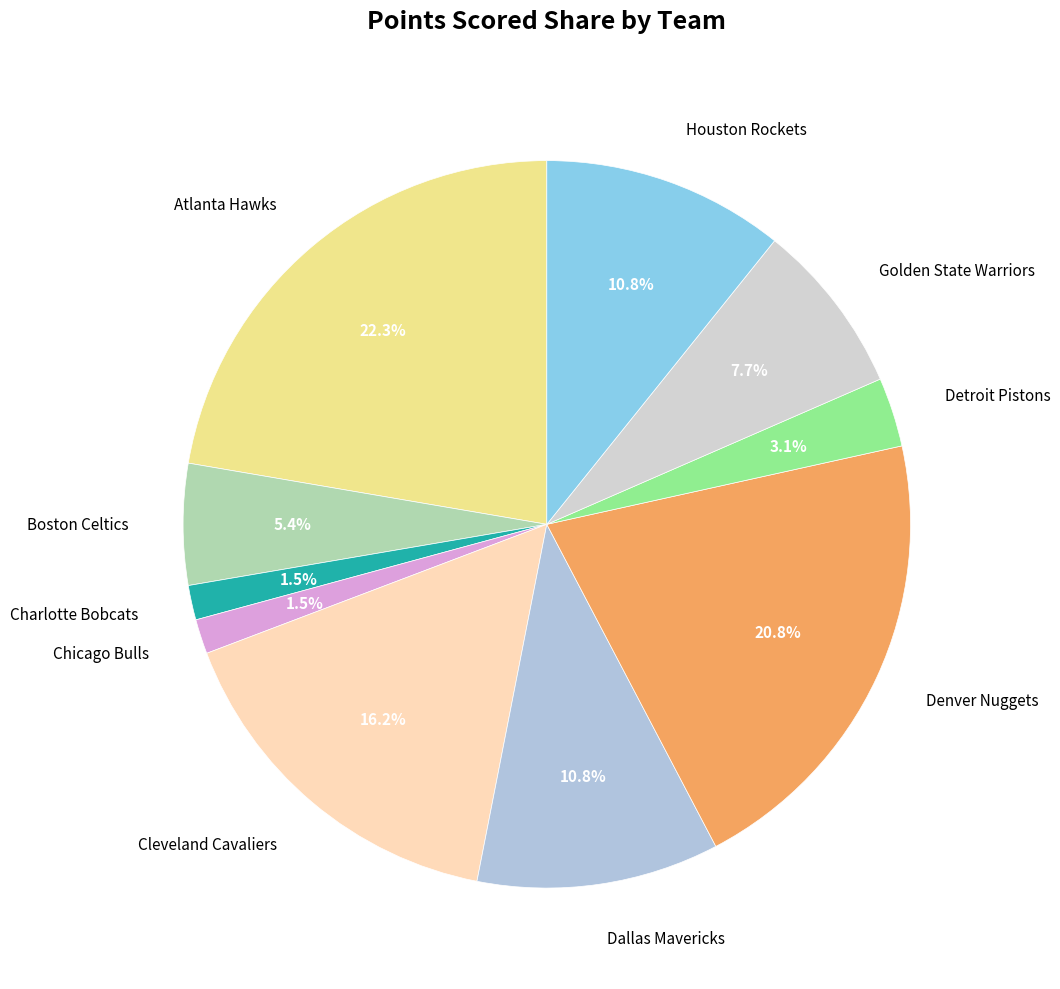

How much of the chart is everything except Cleveland Cavaliers?

83.8%